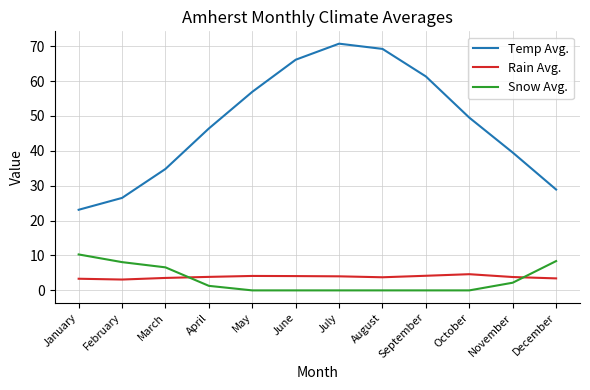

How many series are shown in this chart?

3